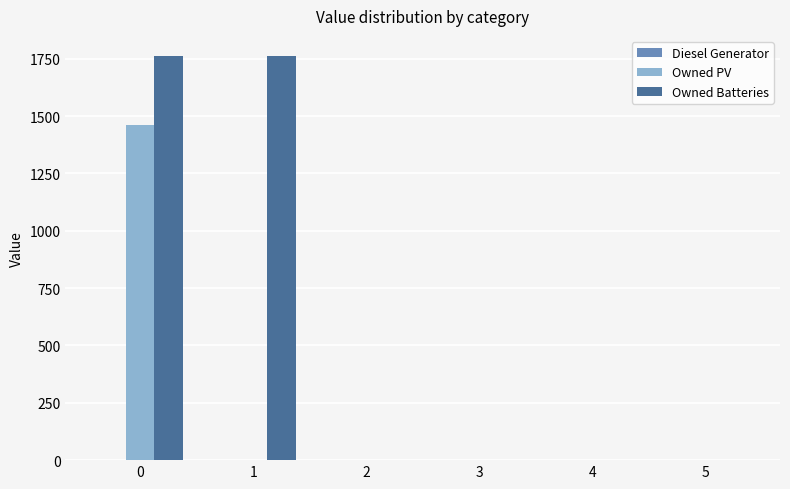

Is it true that Owned PV equals 0 at 5?

True